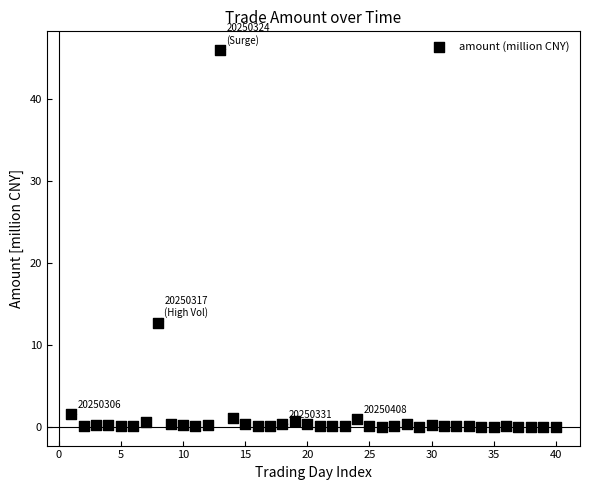

What Y value in the scatter plot is closest to 22?

12.7